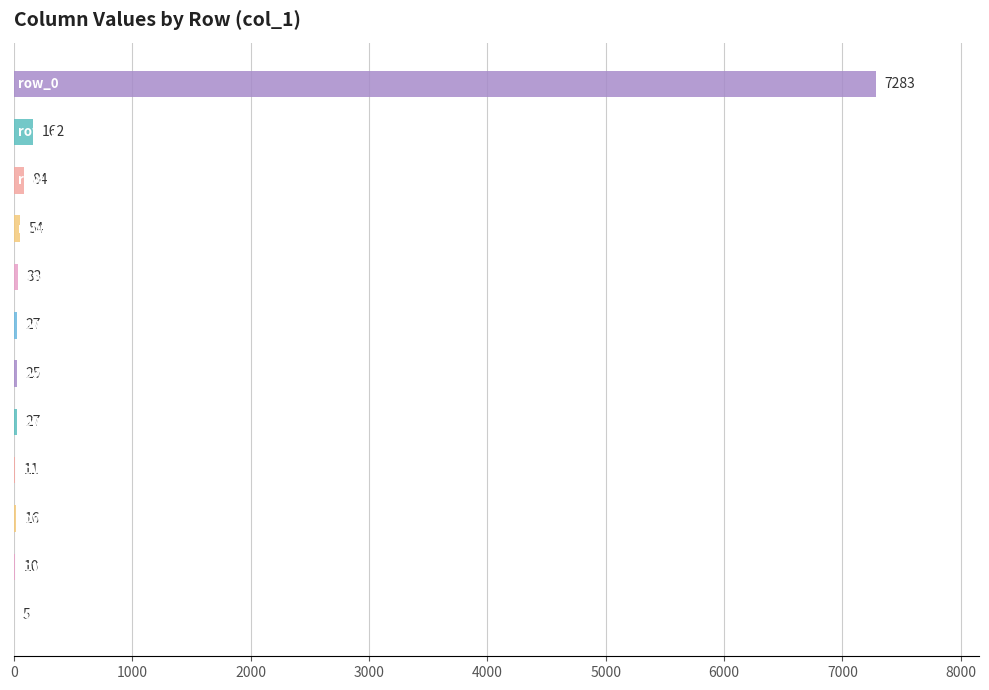

What is the maximum value shown in the chart?

7283